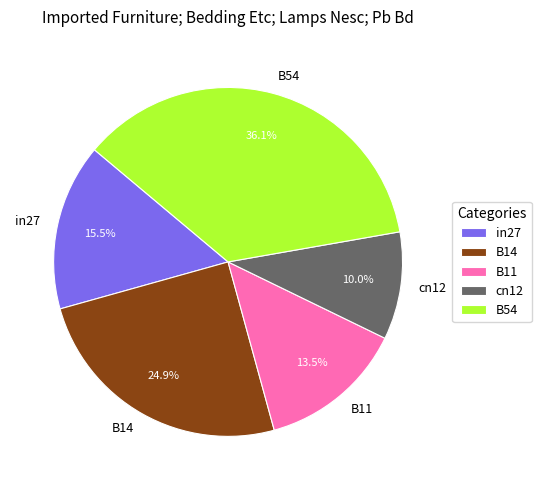

What is the smallest slice in the pie chart?

cn12